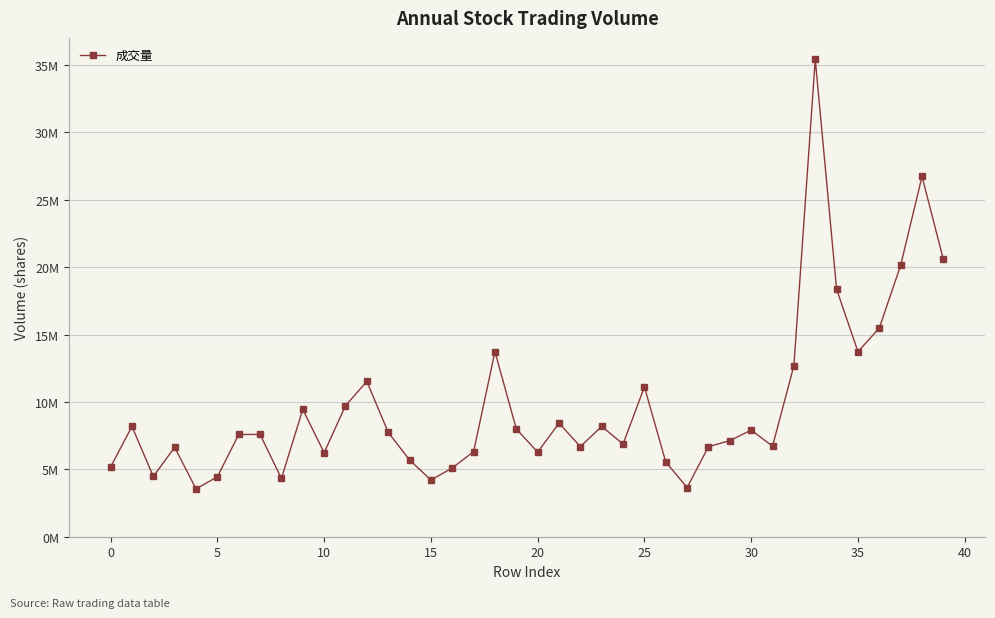

Is this an area chart (filled region under the line)?

No